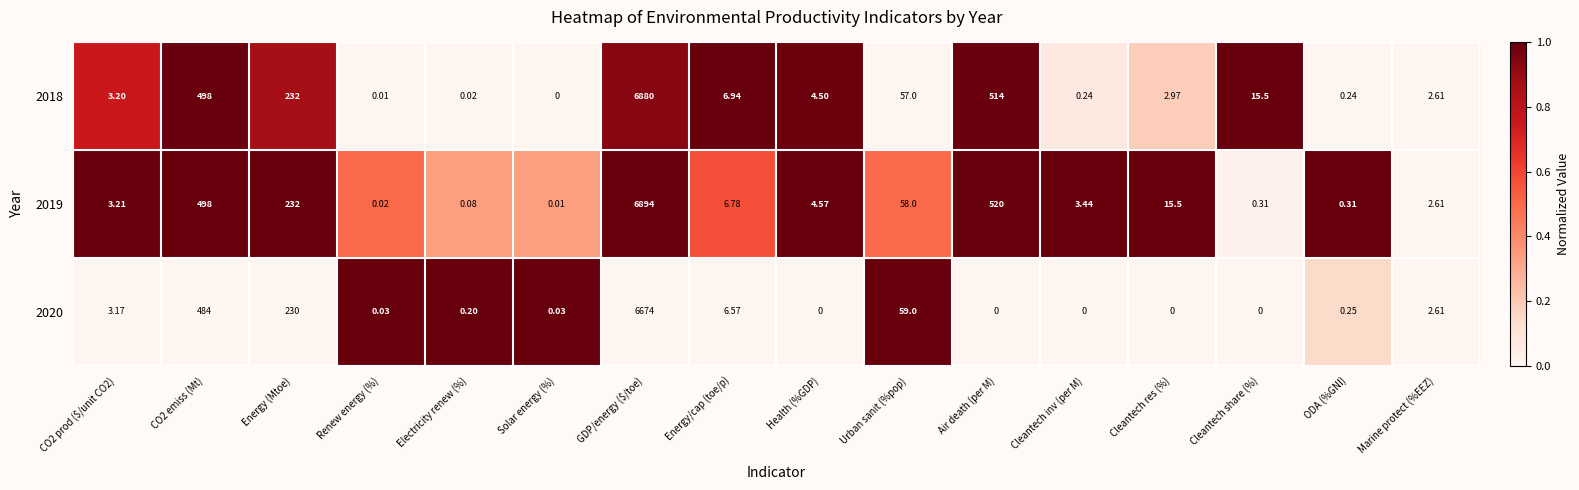

Which category has the highest value in the 2018 series?

GDP/energy ($/toe)